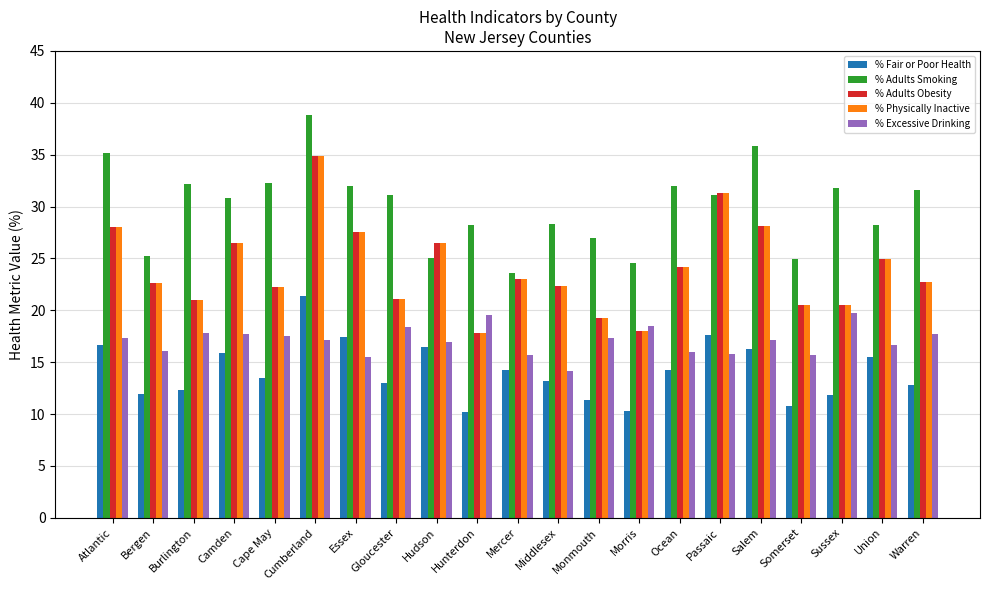

What is the minimum value for % Adults Obesity?

17.8